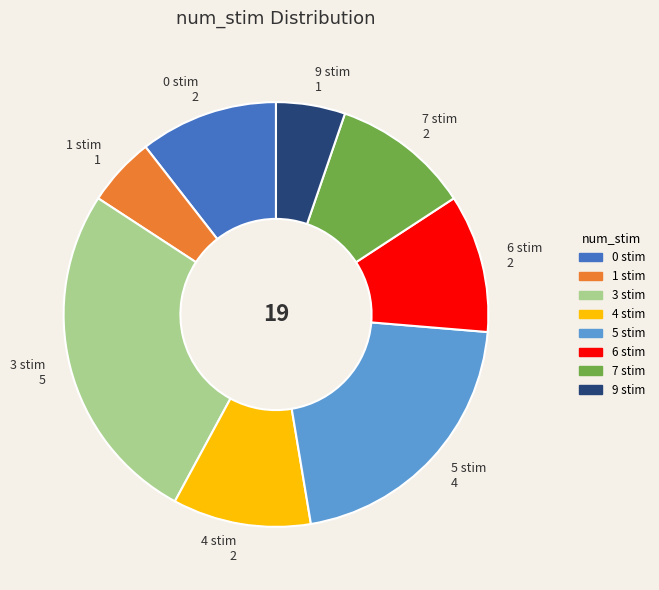

Does 0 stim represent more than half of the total?

No